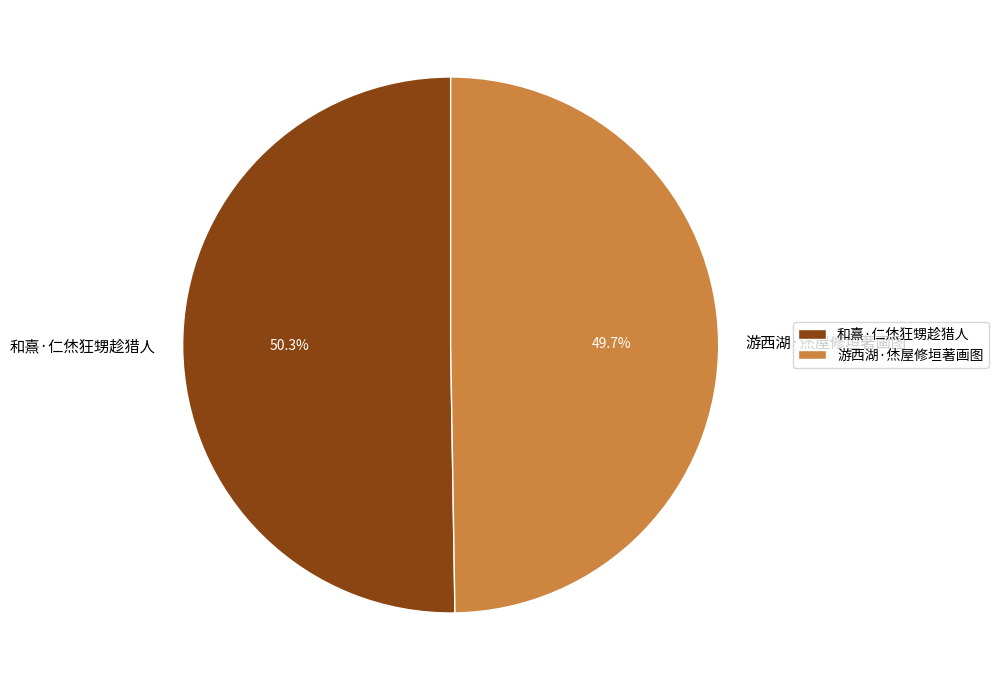

Approximately how many times larger is the value at 和熹·仁烋狂甥趁猎人 compared to 游西湖·烋屋修垣著画图?

1.0